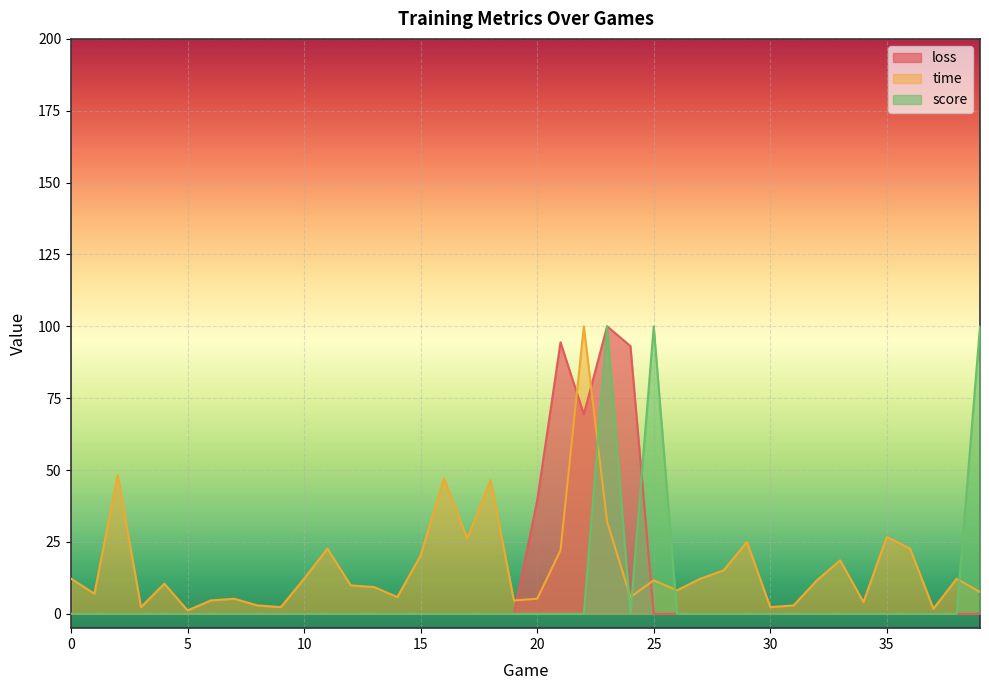

Does the chart display data point markers on the line(s)?

No